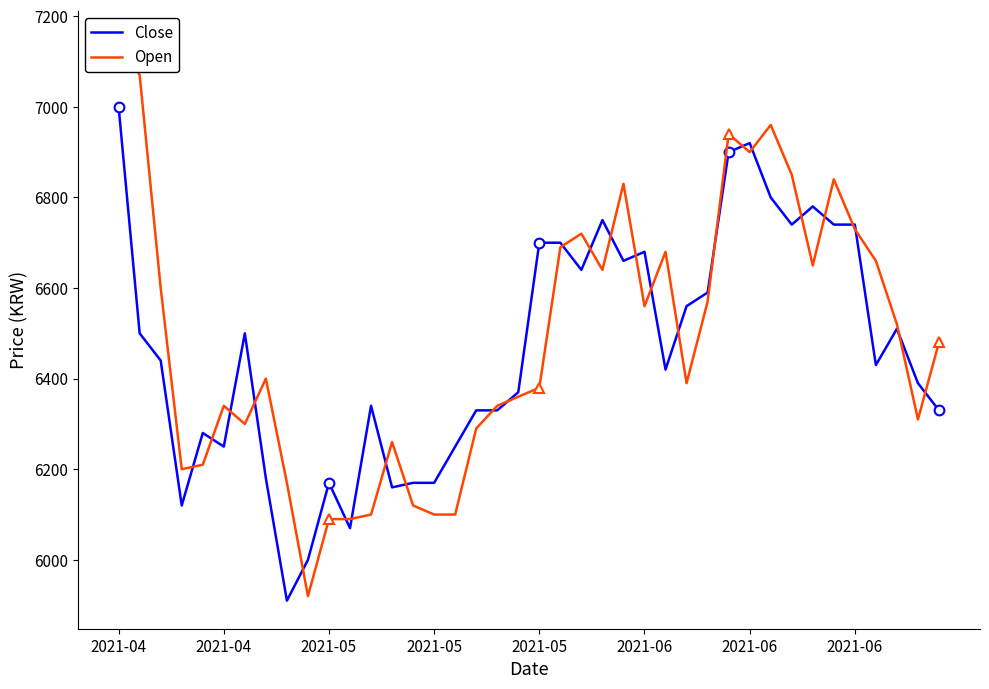

Where does the Open series first go above 6480?

2021-04